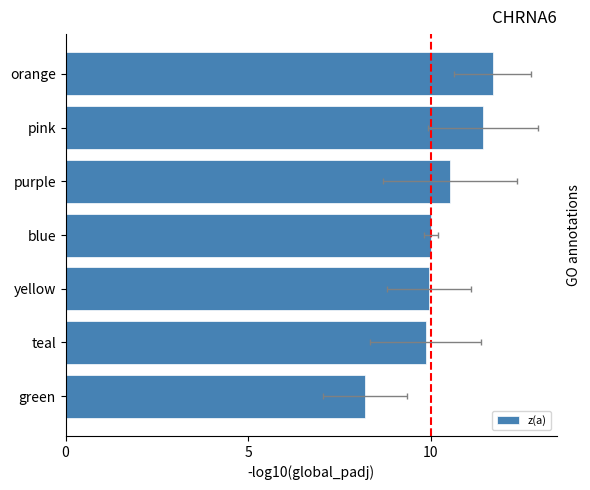

What is the smallest value displayed?

8.2